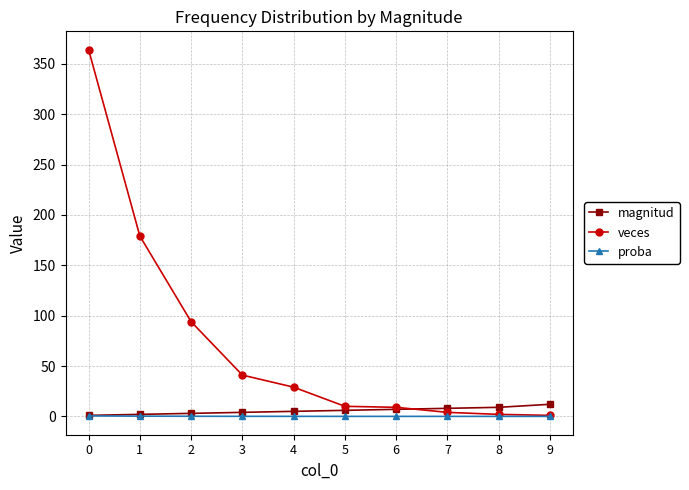

Which series has the largest range (max minus min)?

veces